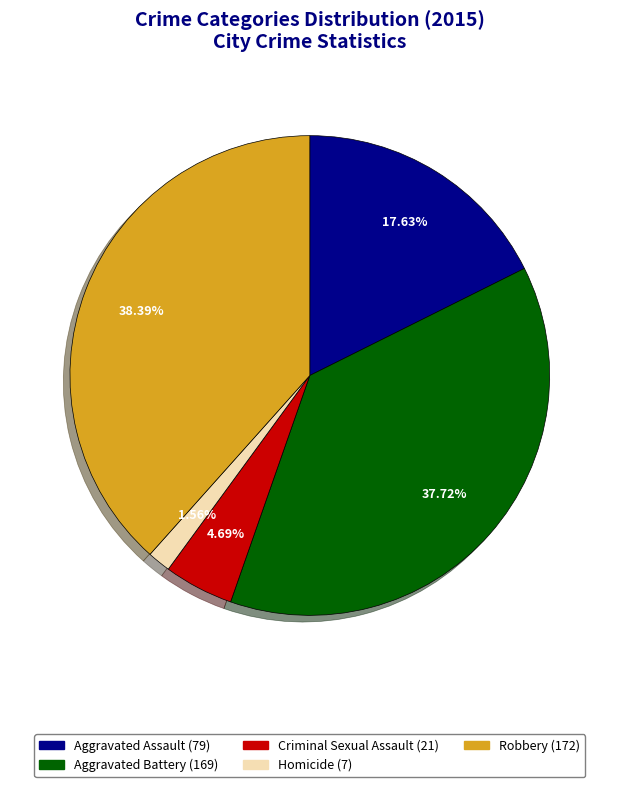

To the nearest percent, what is the difference between the largest and smallest slice percentages?

37%